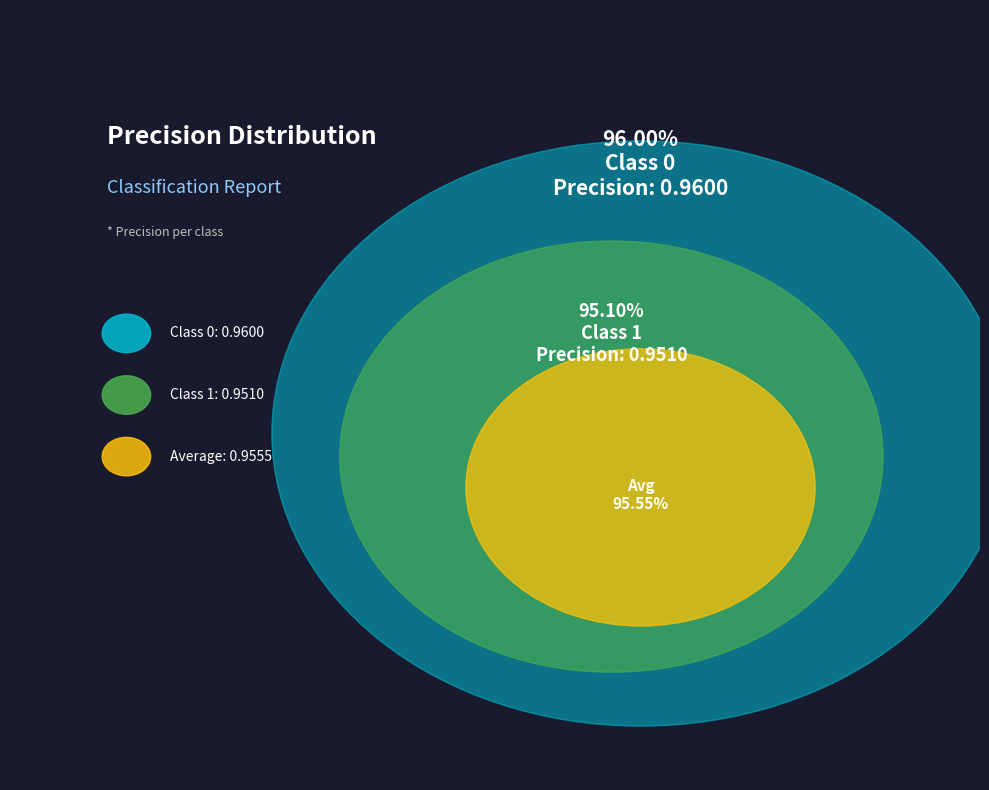

Combined, do 0 and 1 account for over 50%?

Yes